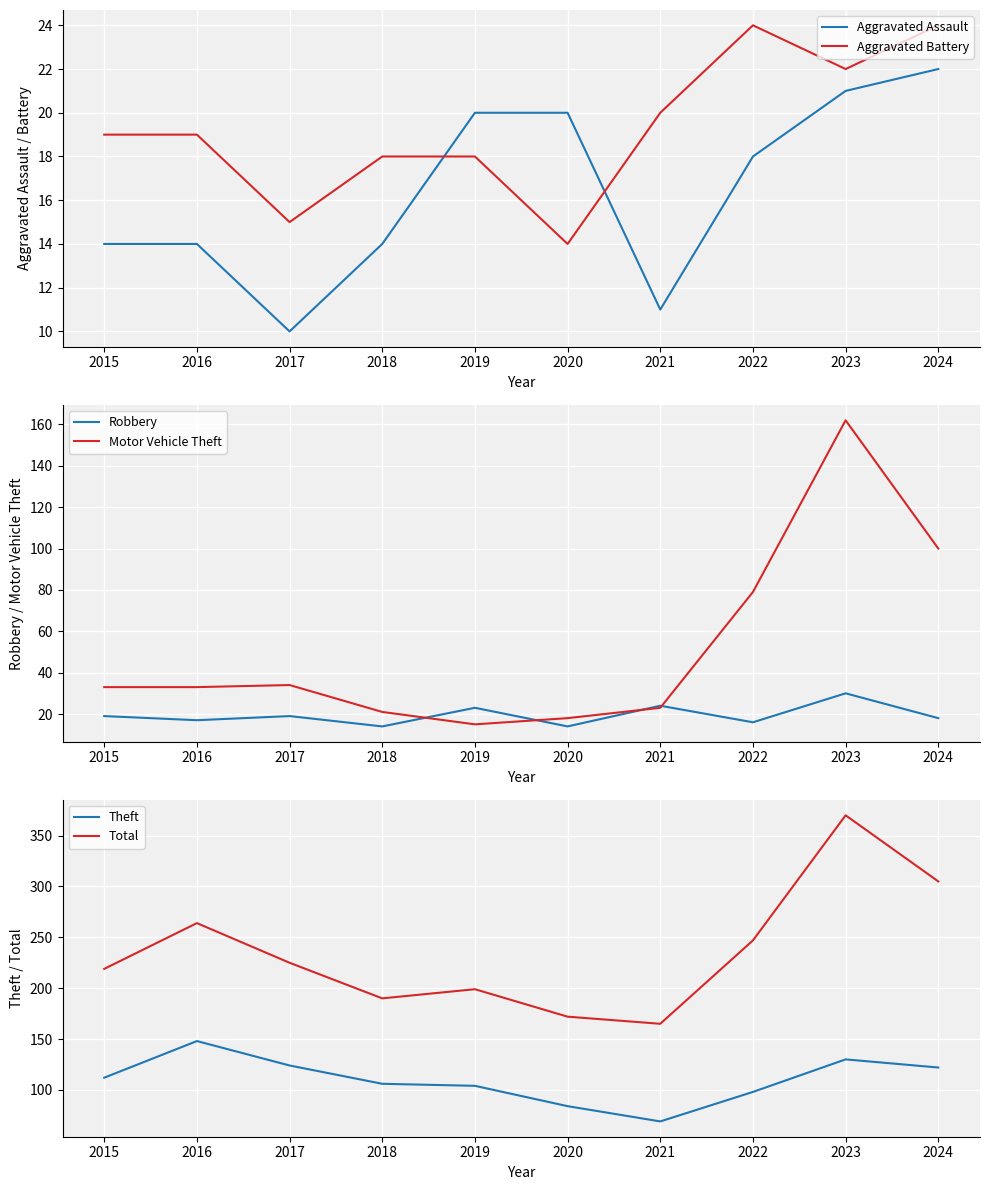

Where is Robbery nearest to the value 22?

2019